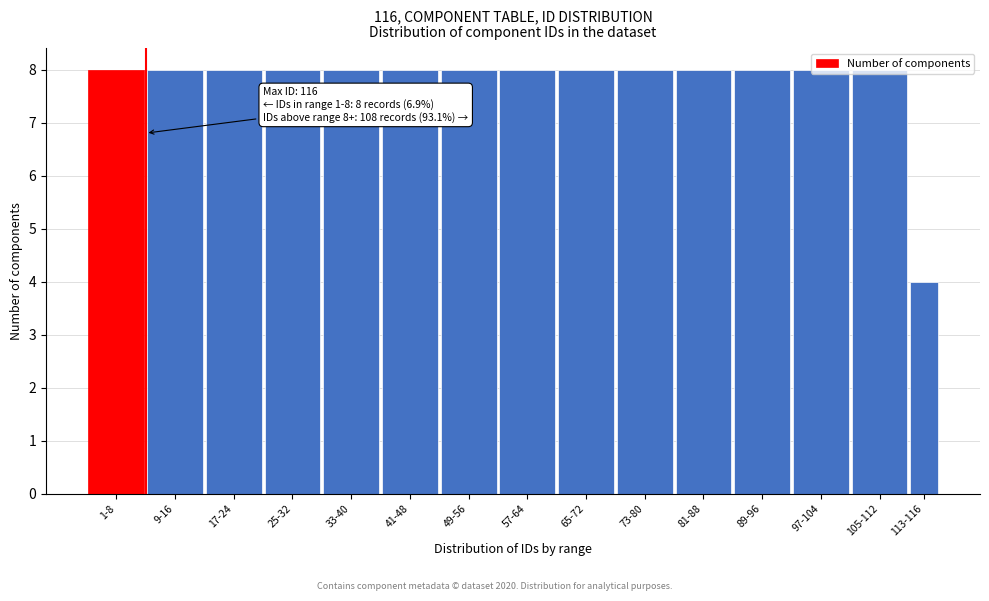

What is the difference between the second highest and minimum values?

4